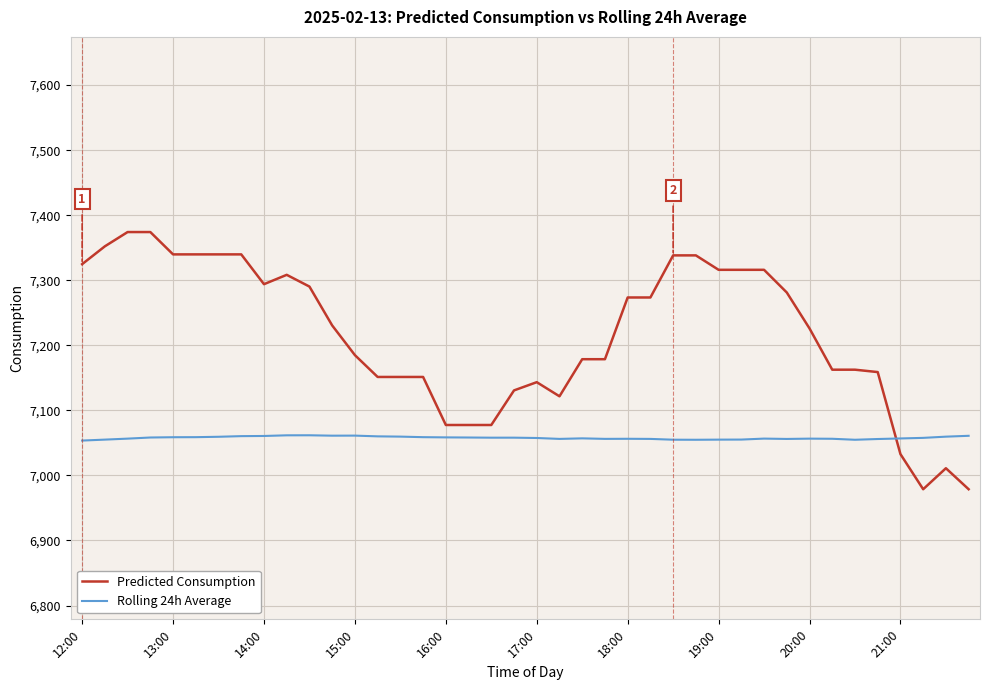

What is the difference between the maximum and minimum values in the Predicted Consumption series?

395.3